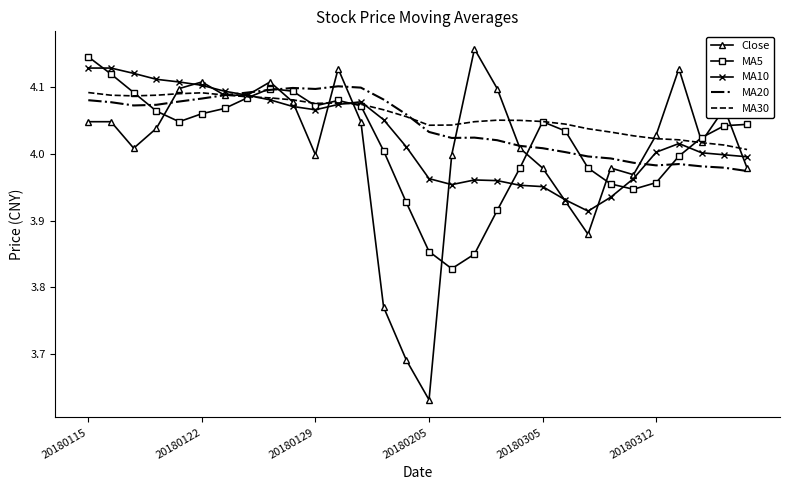

What is the sum of all MA30 values?

121.7